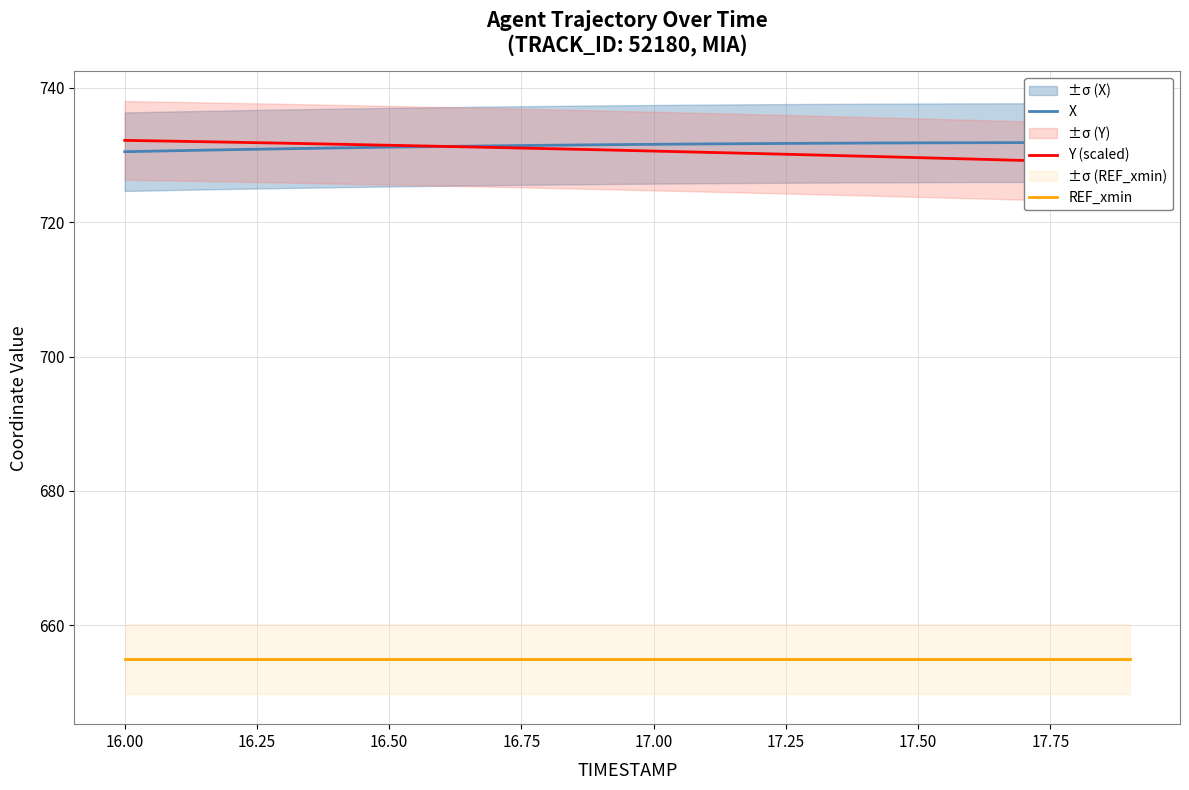

What is the value of the Y (scaled) point at the 20th from the left?

728.8